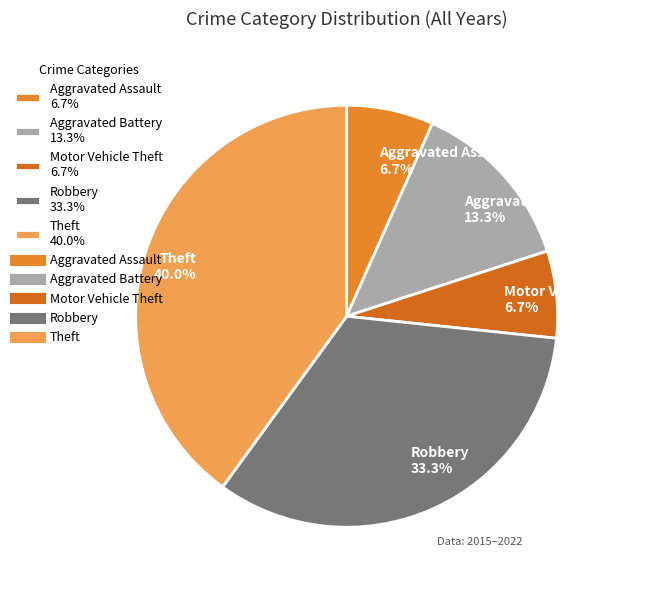

Is the sum of Robbery and Theft greater than half?

Yes